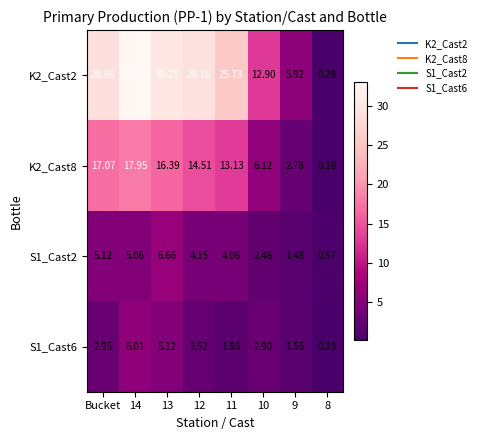

At how many categories does at least one series exceed 5?

7